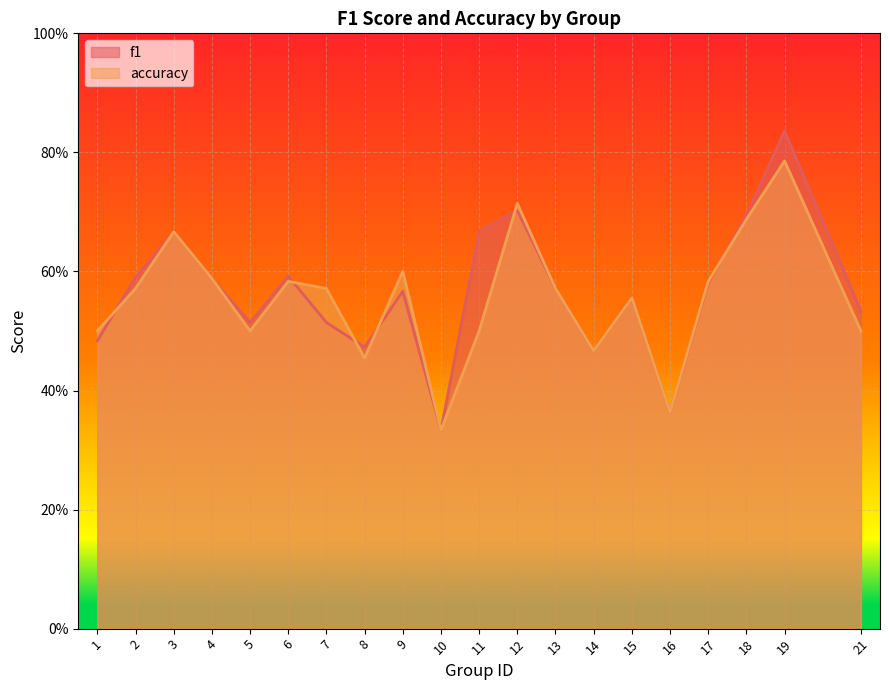

True or false: f1 has more than 0 interior local peaks.

True